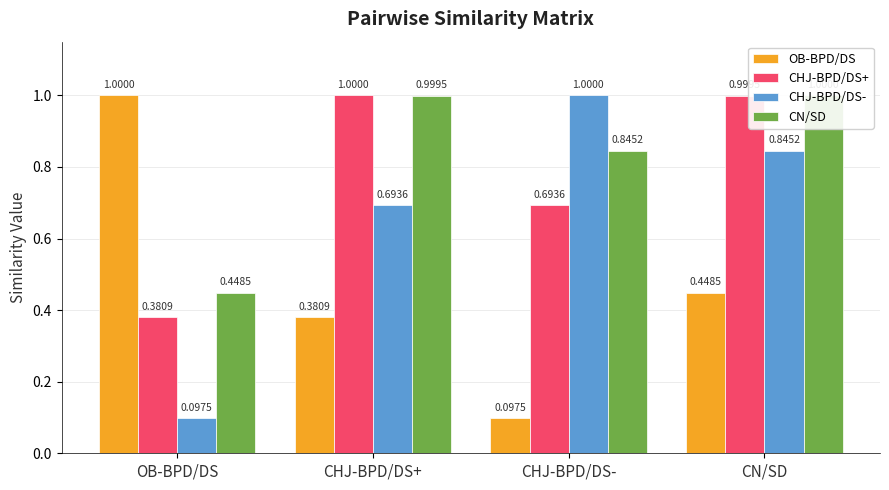

Which label corresponds to the smallest value in the chart?

CHJ-BPD/DS-